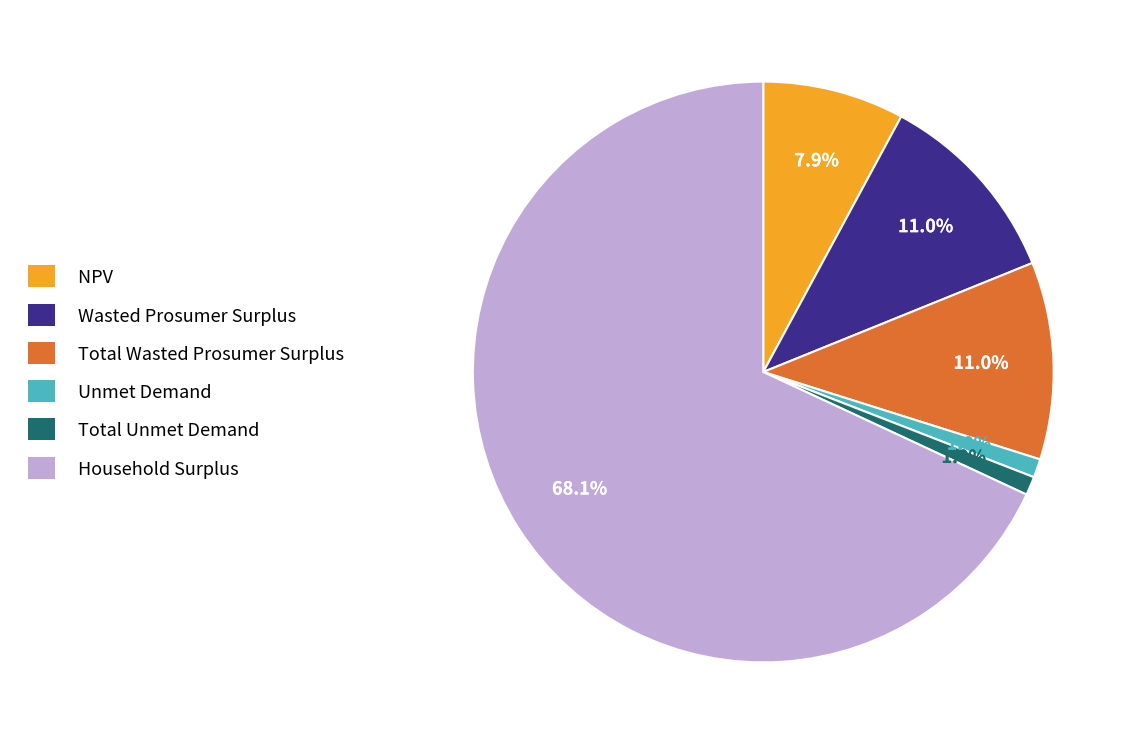

How many slices are in this pie chart?

6